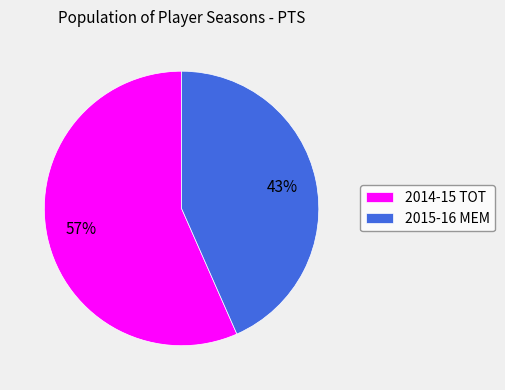

The 2014-15 TOT slice represents 57% of the pie. True or false?

True